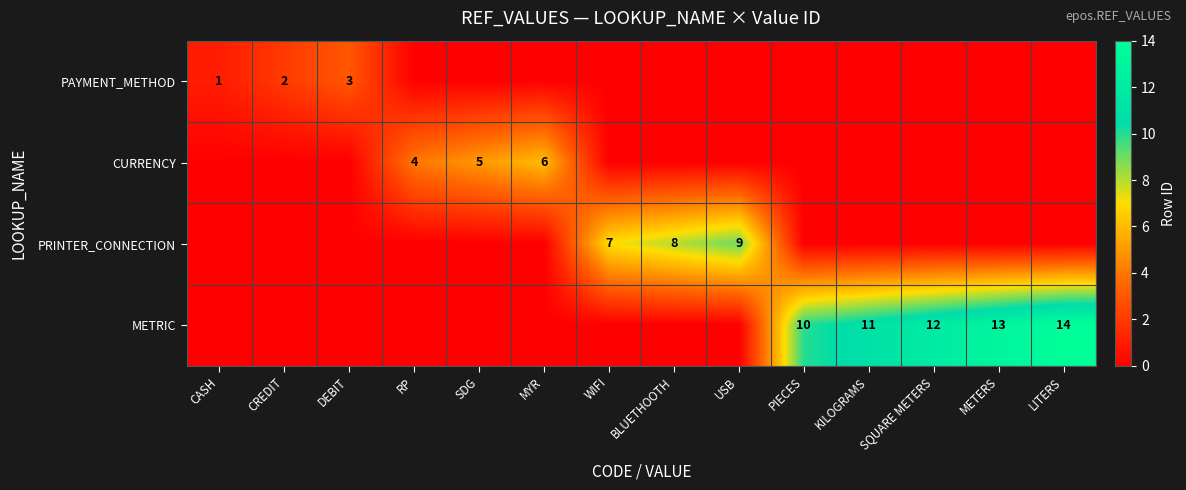

The value of METRIC at PIECES is 10. True or false?

True